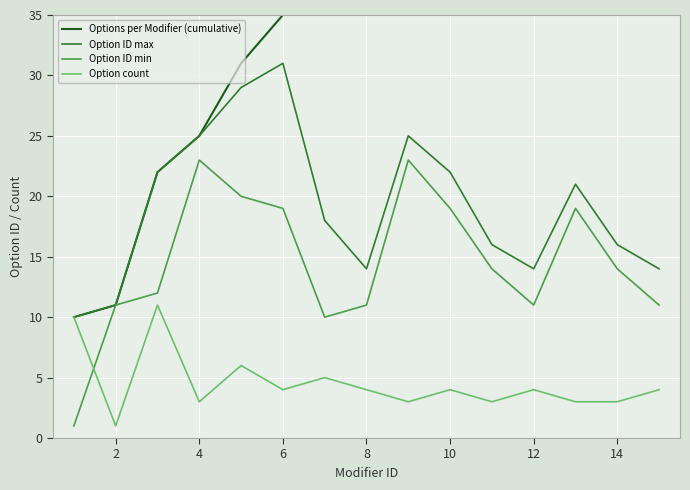

How many data points does each series have?

15